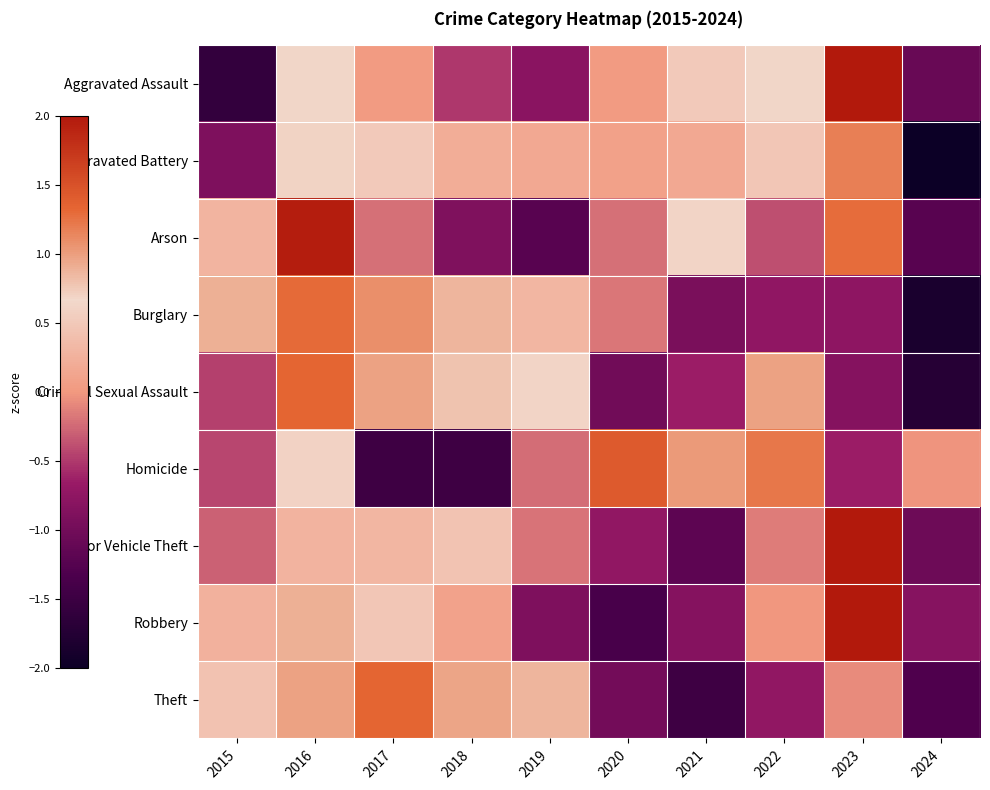

At which category does the chart reach its minimum across all series?

2024